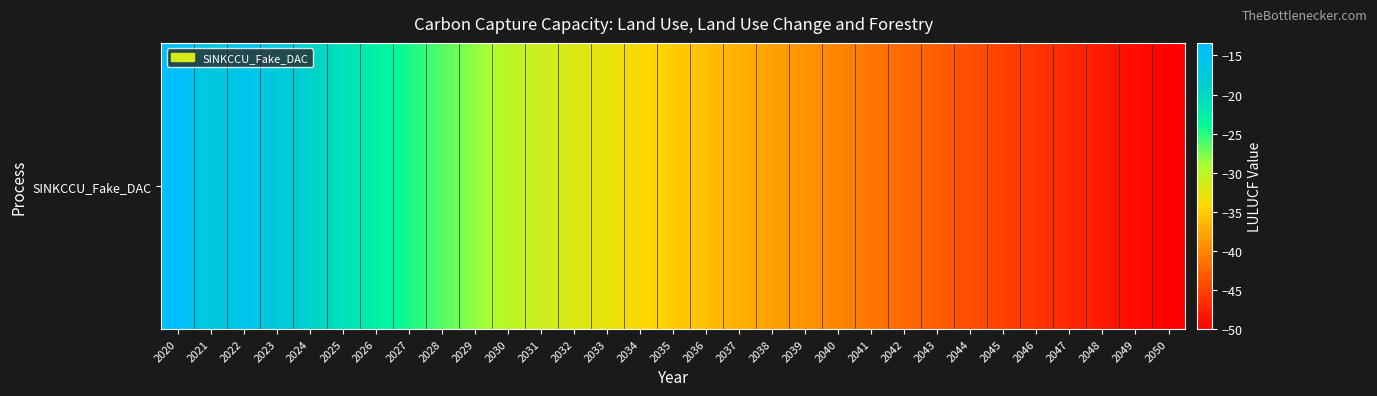

What is the greatest value displayed?

-13.4